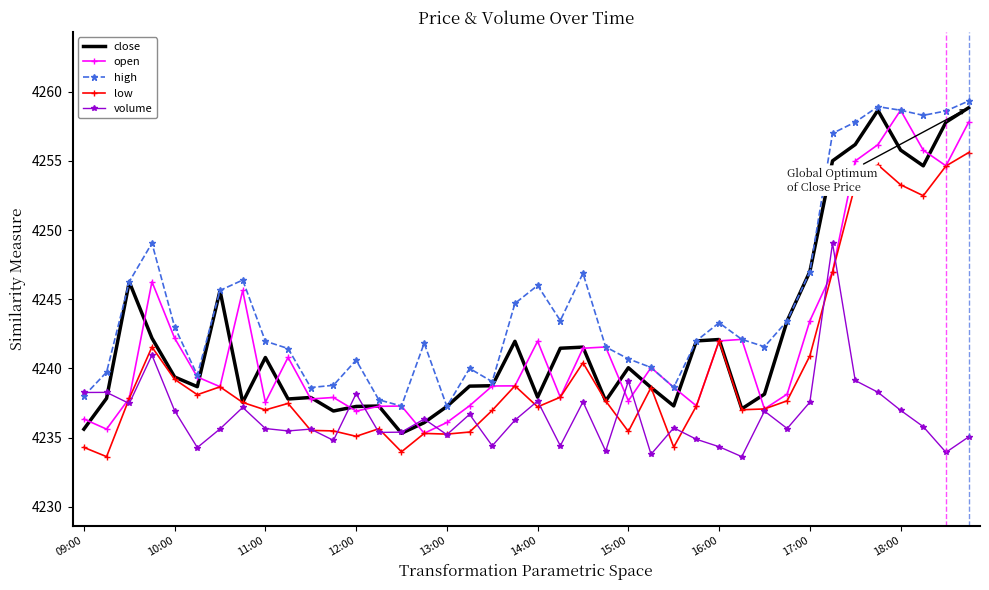

True or false: high and low cross at least once.

False